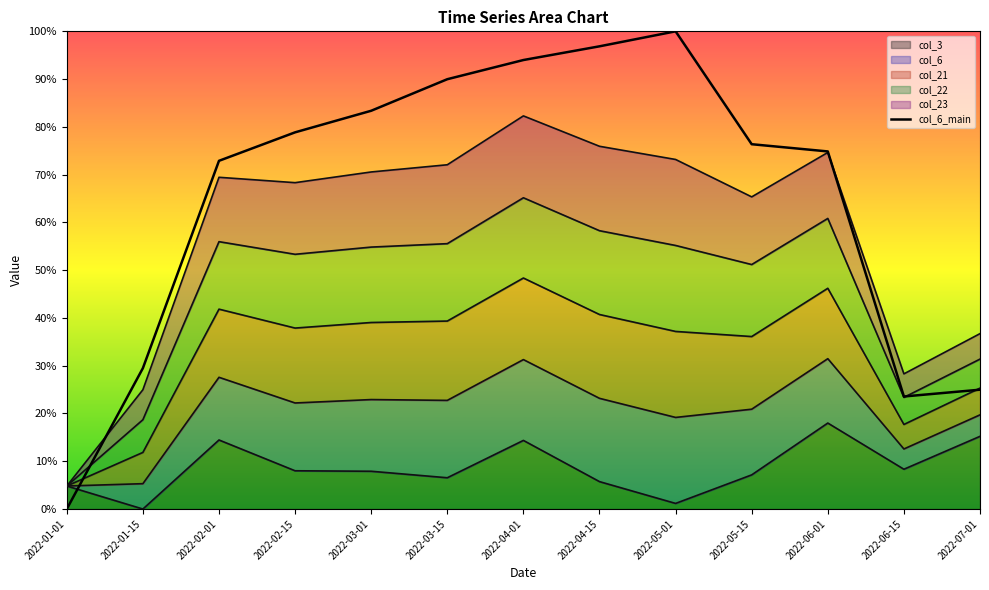

True or false: the data has more than 2 interior local peaks.

False